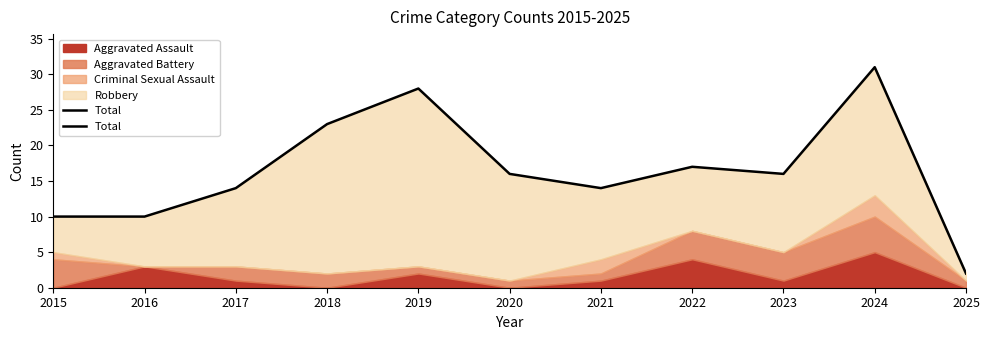

The value at 2021 is 4. True or false?

False